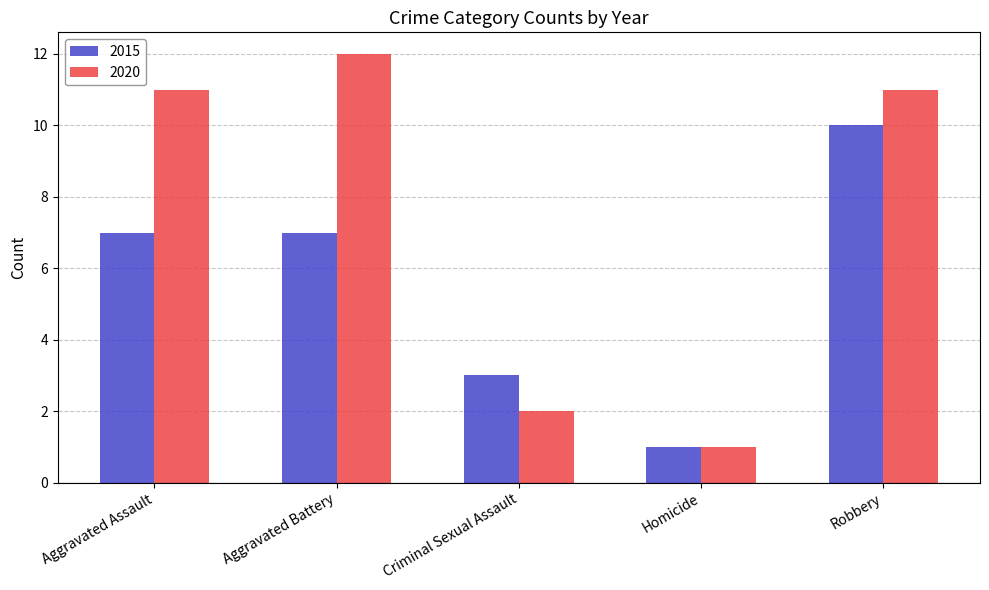

What is the maximum value shown in the chart?

12